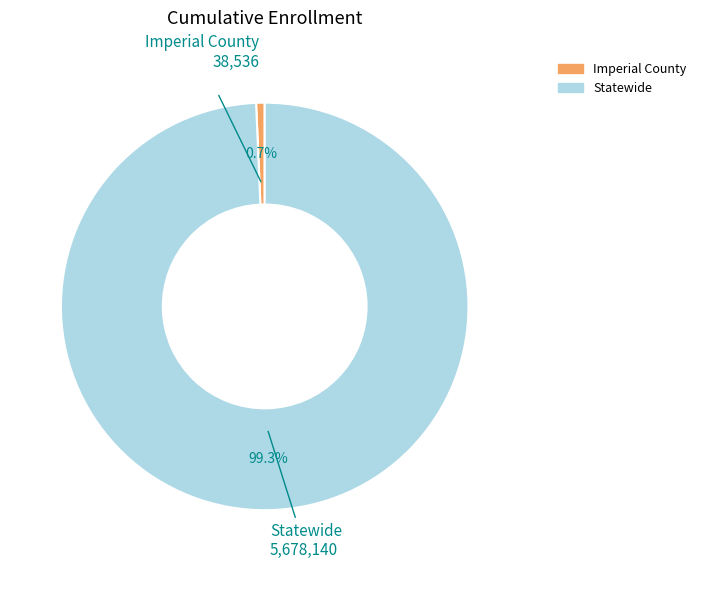

The Statewide slice represents 99% of the pie. True or false?

True